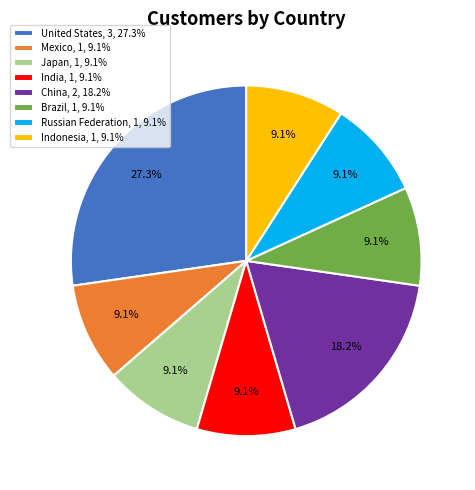

The Brazil slice represents 1% of the pie. True or false?

False